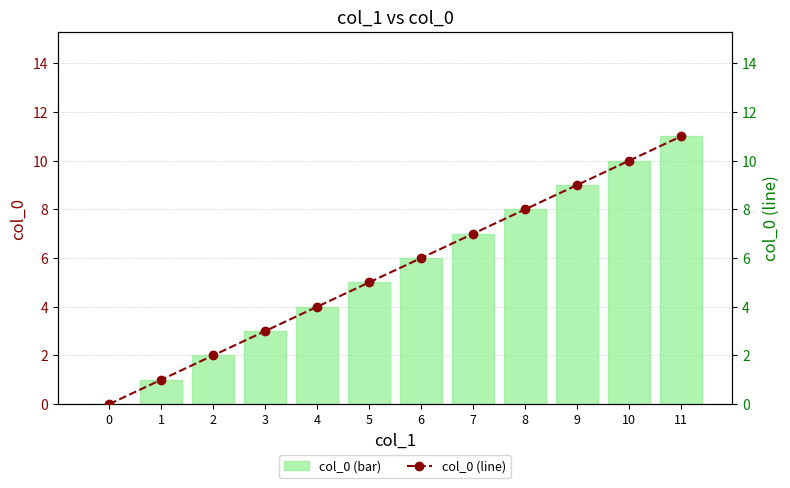

The value of col_0 (bar) at 0 is -5. True or false?

False